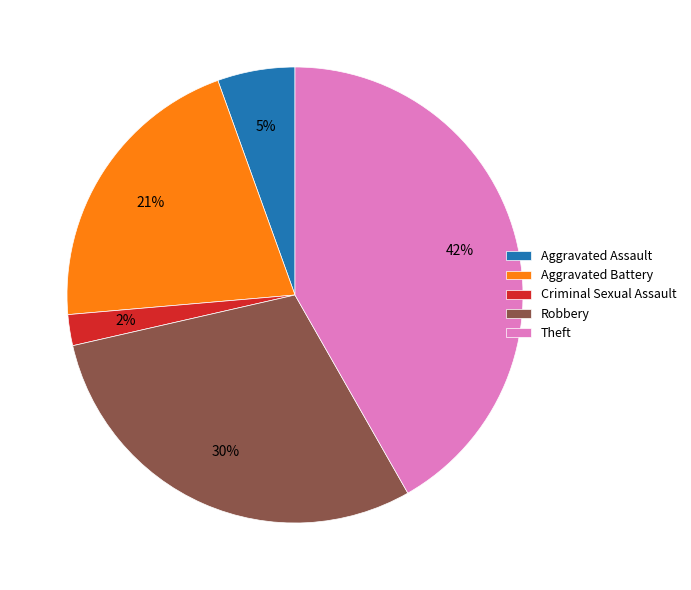

The Aggravated Assault slice represents 1% of the pie. True or false?

False